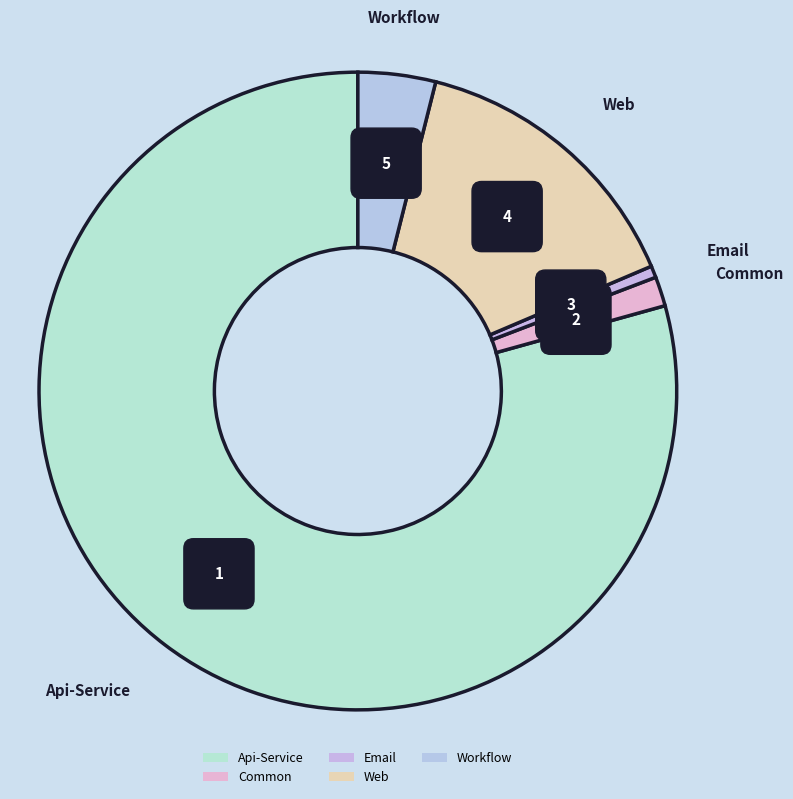

Rank the categories by value from highest to lowest.

Api-Service, Web, Workflow, Common, Email